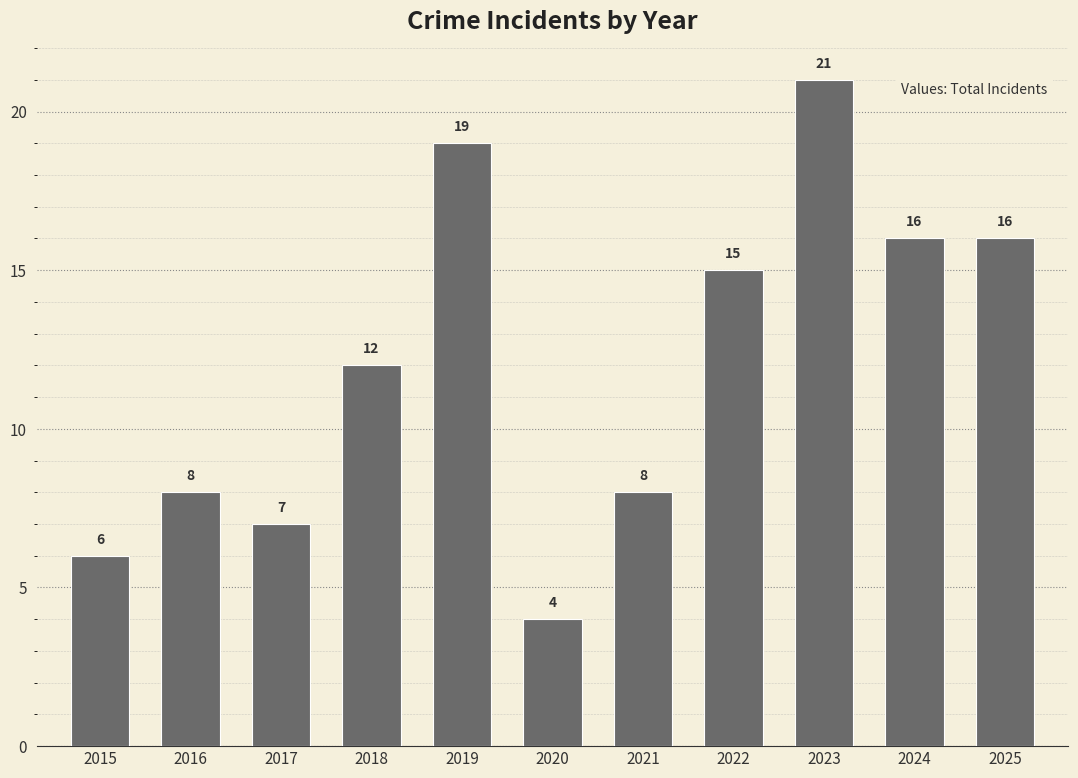

What is the smallest value displayed?

4